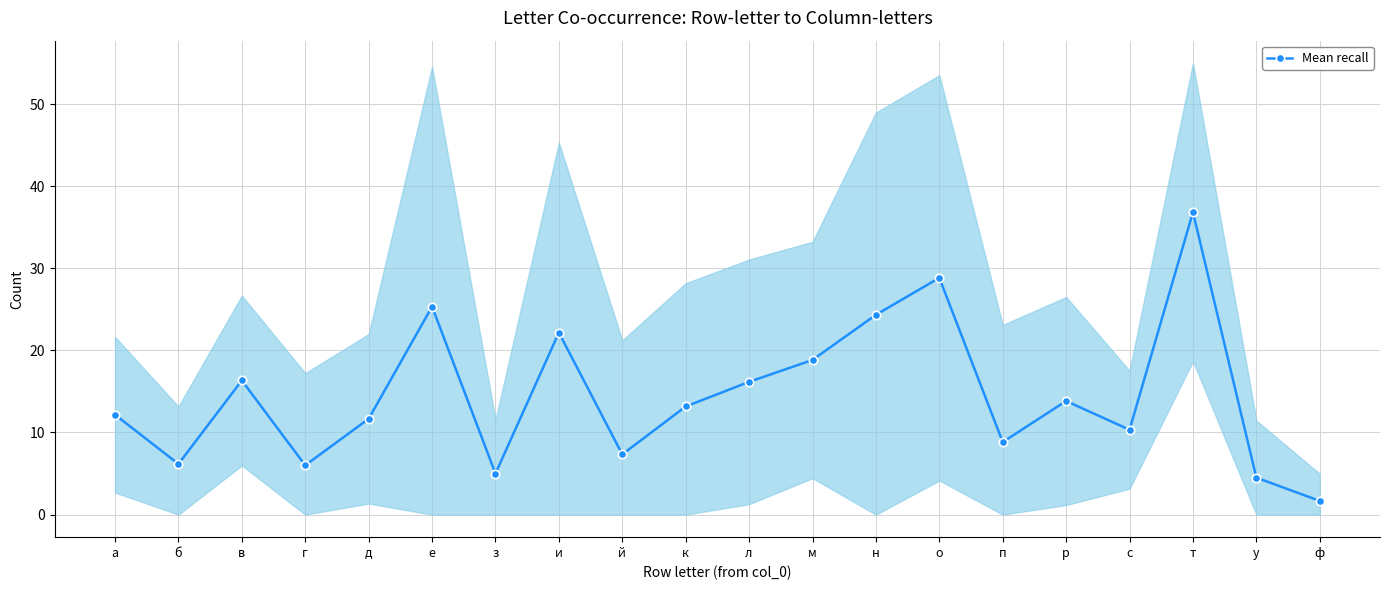

Approximately how many times larger is the value at м compared to о?

0.7